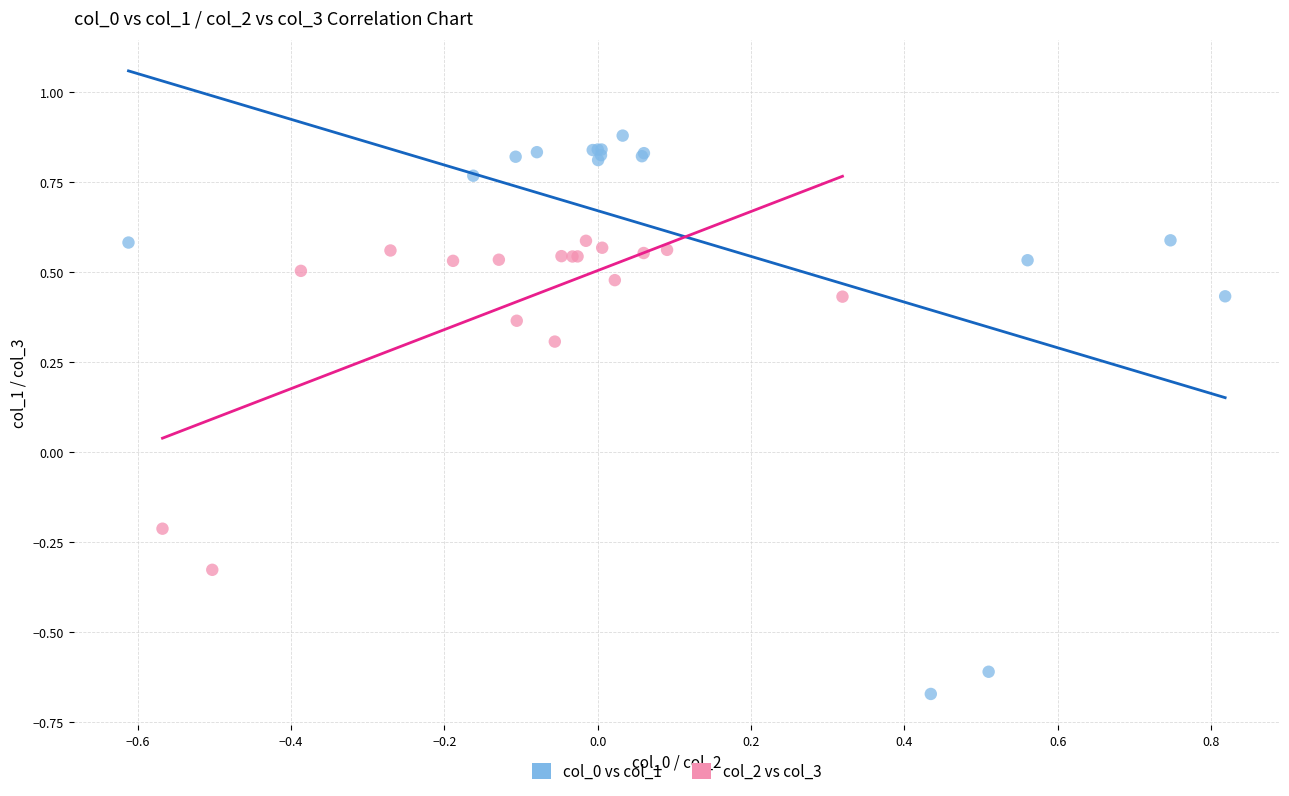

Which series has the widest spread of Y values?

col_0 vs col_1